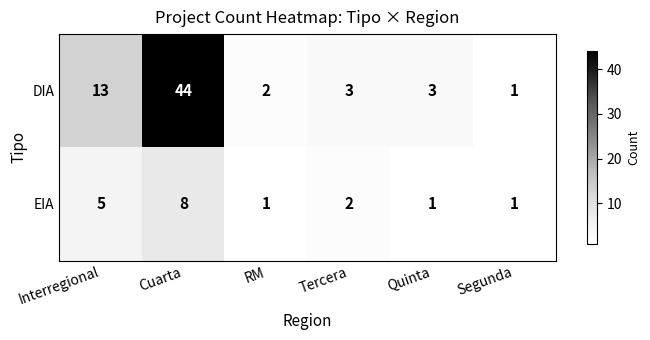

What is the maximum value shown in the chart?

44